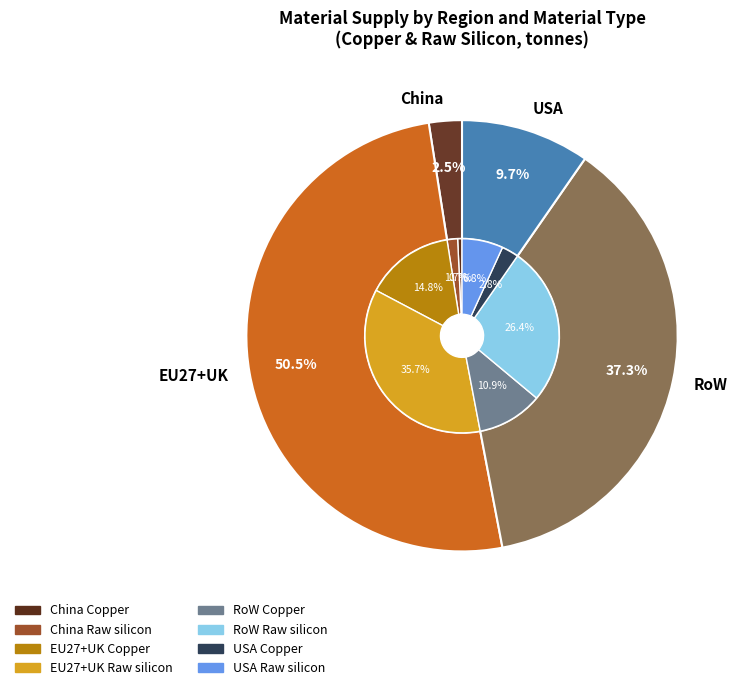

Count the number of slices in the pie.

8